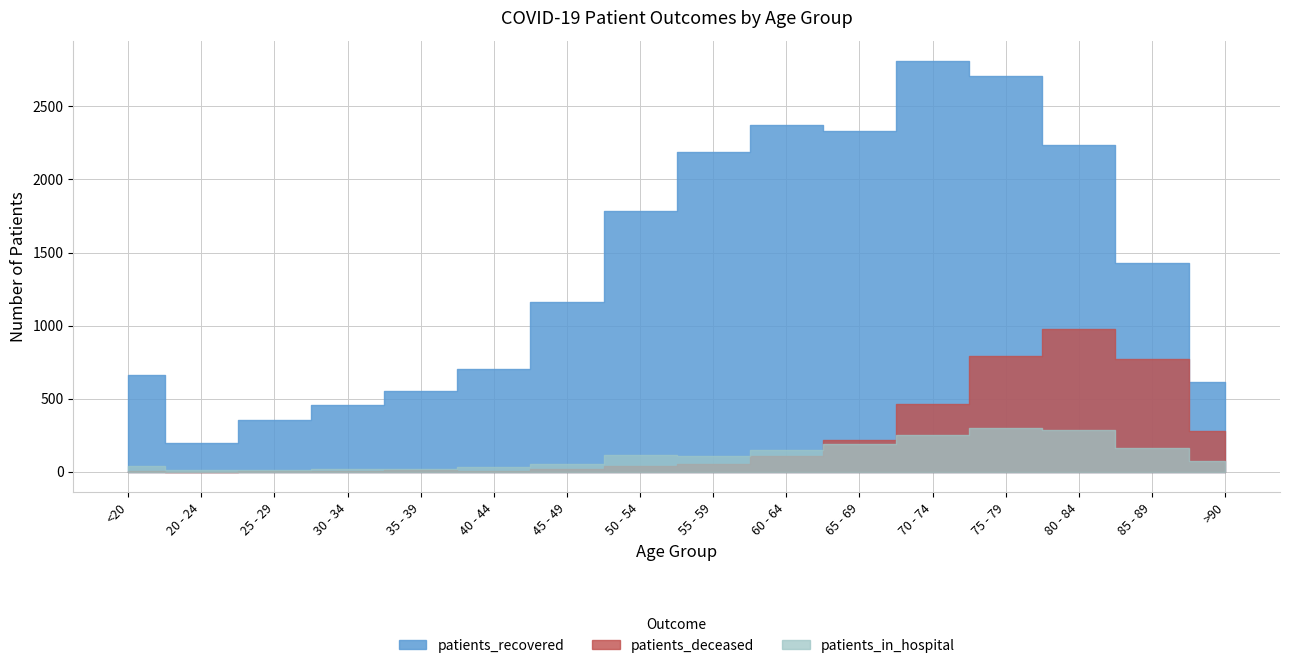

Is it true that patients_deceased equals 109 at 60 - 64?

True